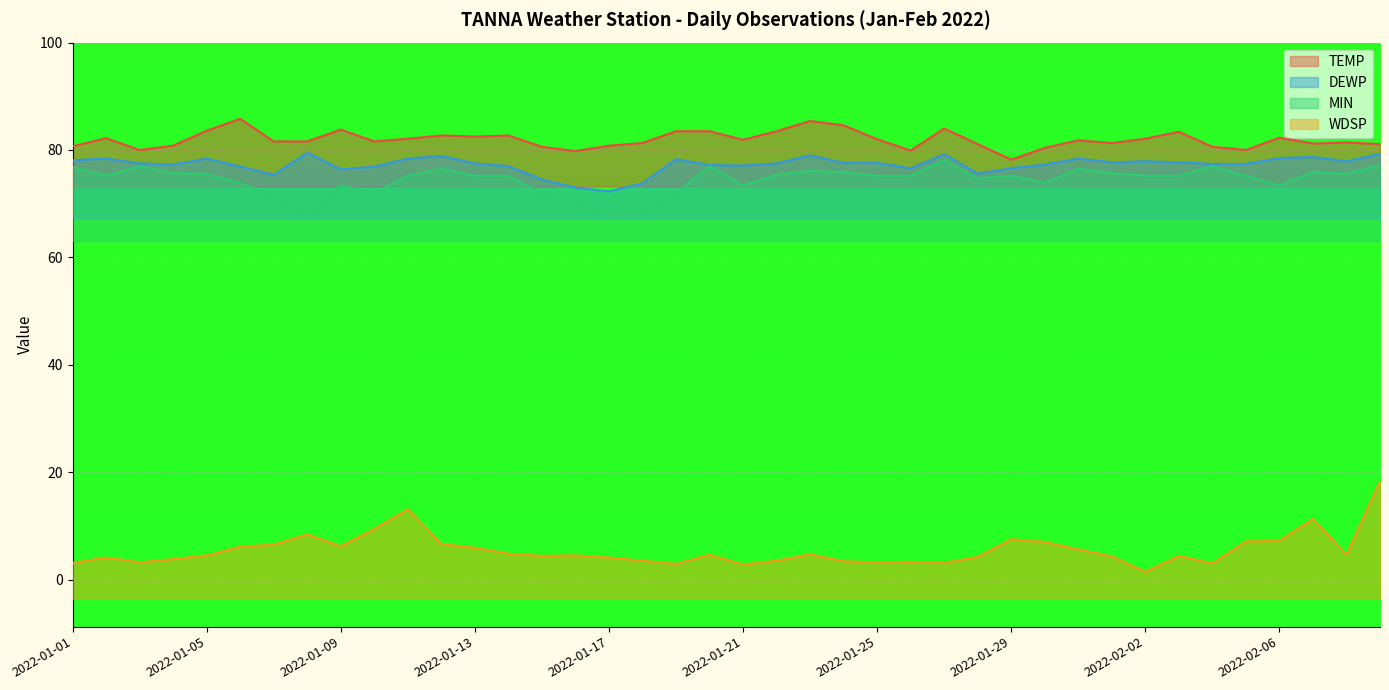

What value does the MIN series have at 2022-01-19?

72.0